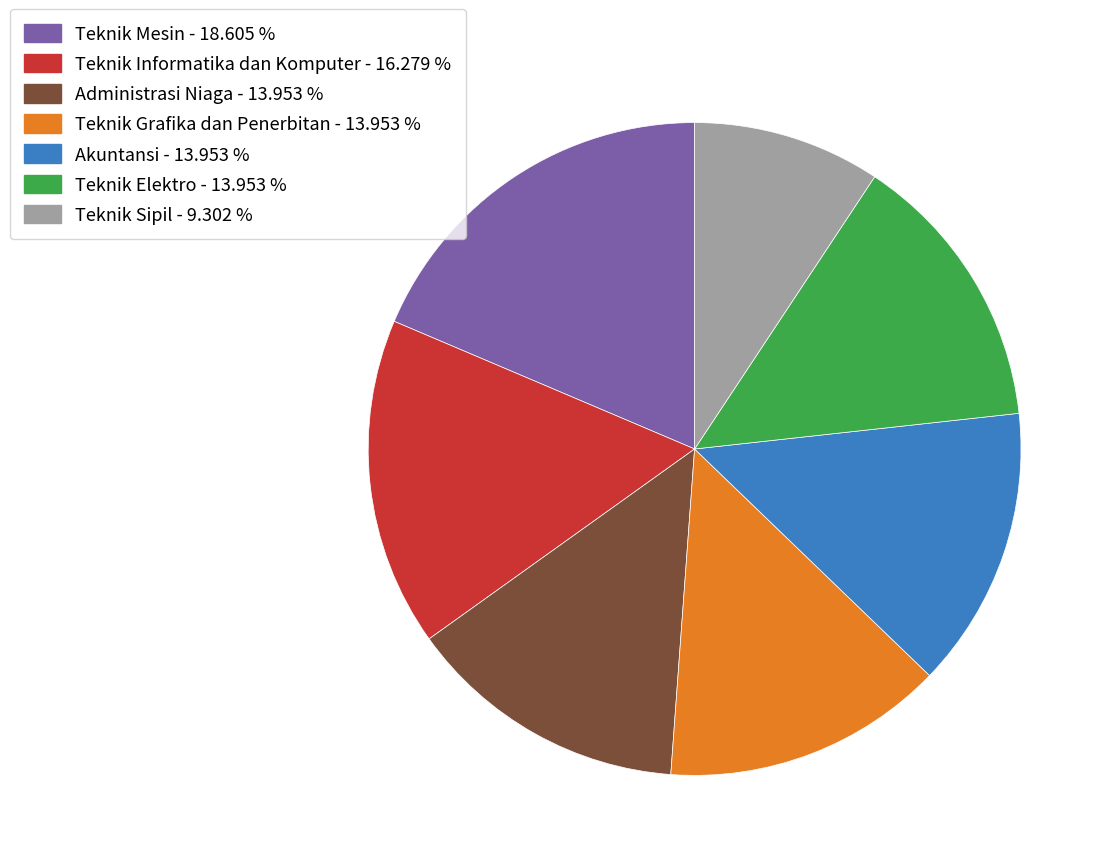

Combined, do Teknik Sipil - 9.302 % and Akuntansi - 13.953 % account for over 50%?

No